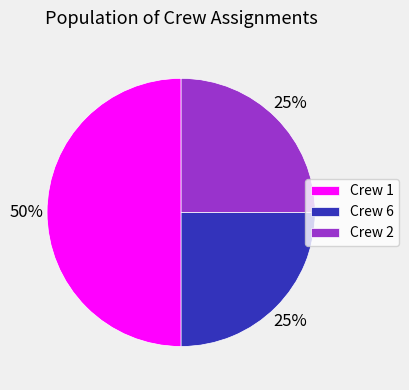

Which category has the biggest portion of the pie?

Crew 1